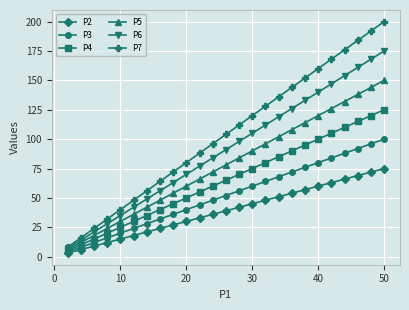

Which series has the largest total across all categories?

P7